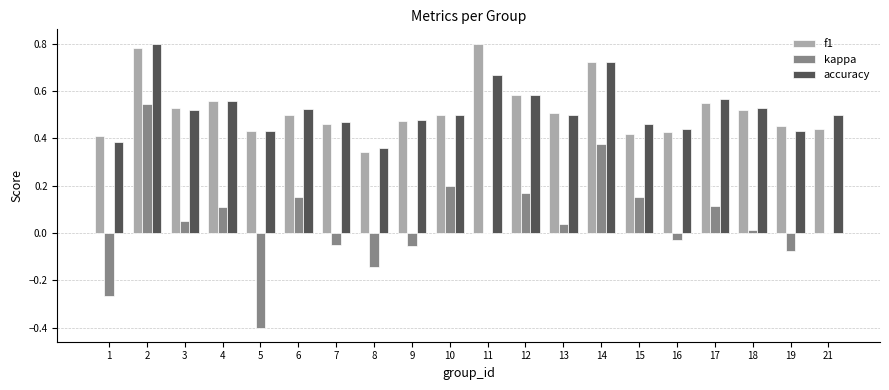

What is the total value across all series at 15?

1.0